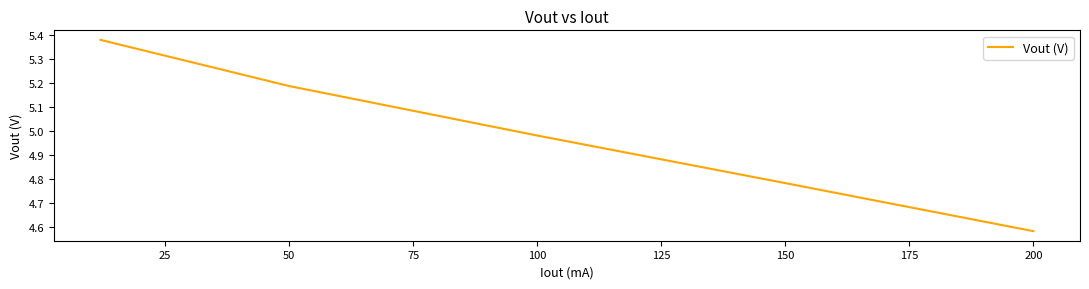

What is the difference between the maximum and minimum values?

0.8